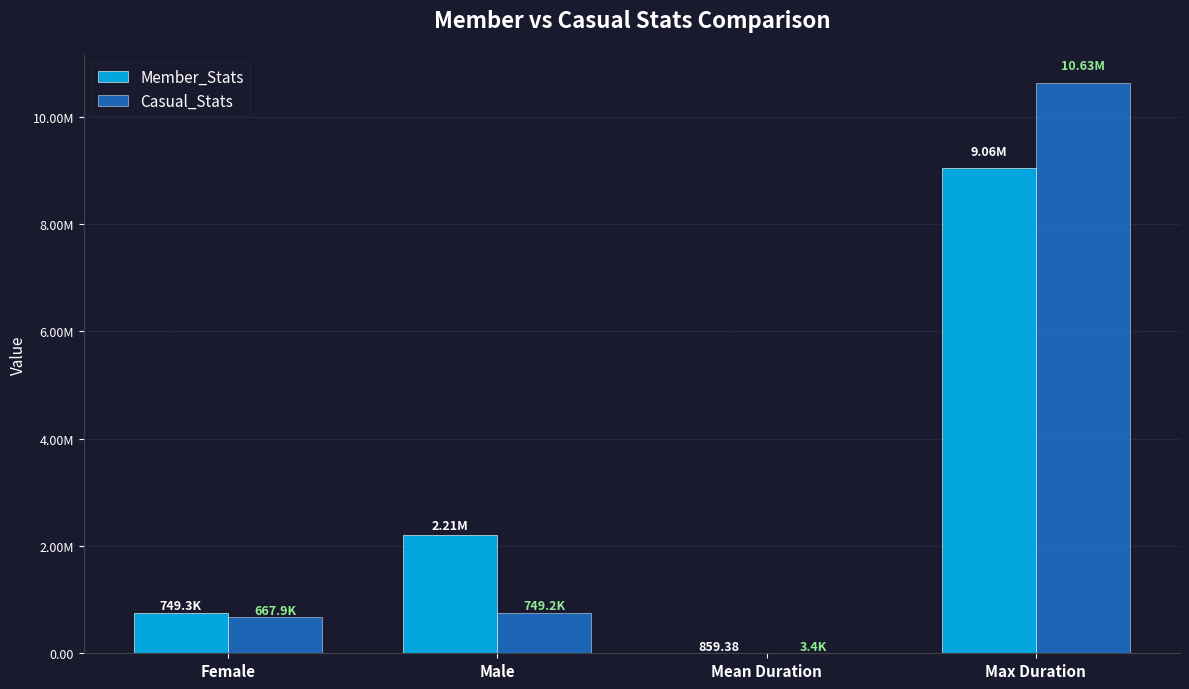

Which series changed the most between Male and Max Duration?

Casual_Stats